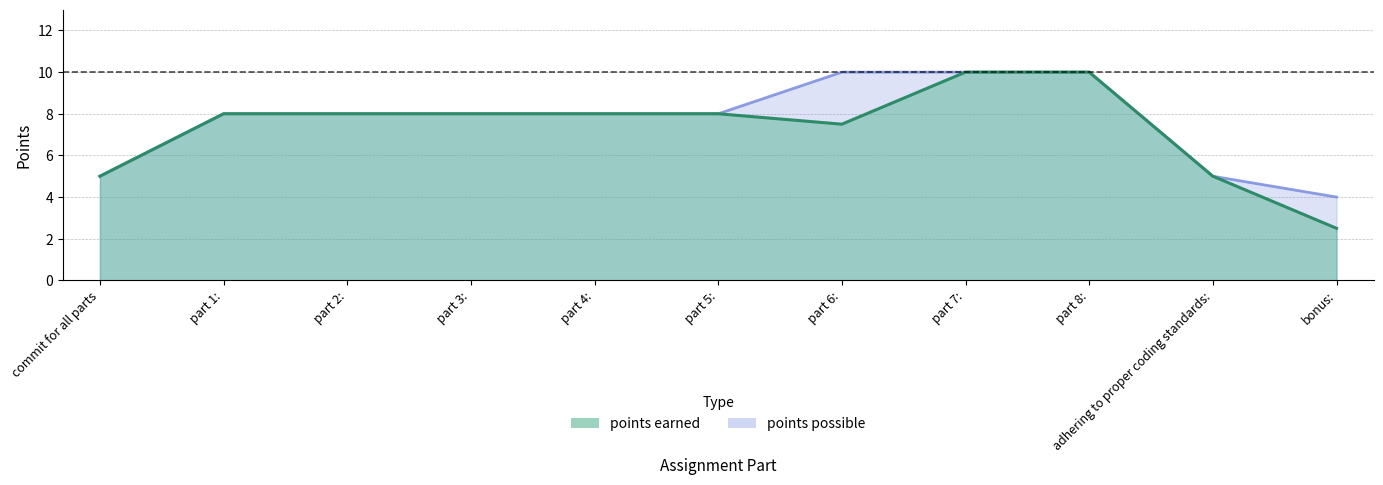

What is the label of the 2nd point from the right?

adhering to proper coding standards: